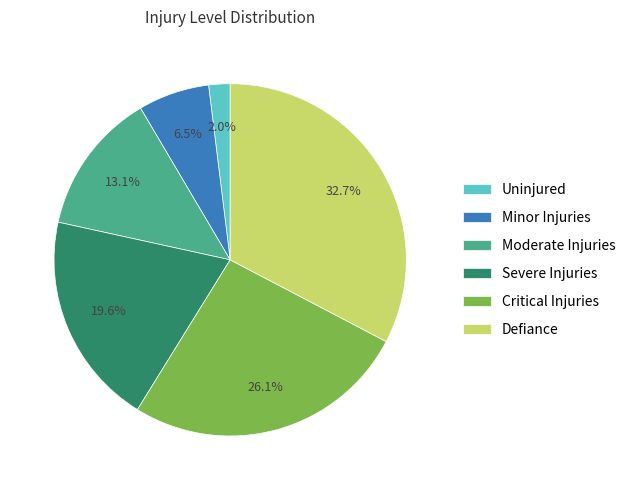

Which slice is the smallest?

Uninjured